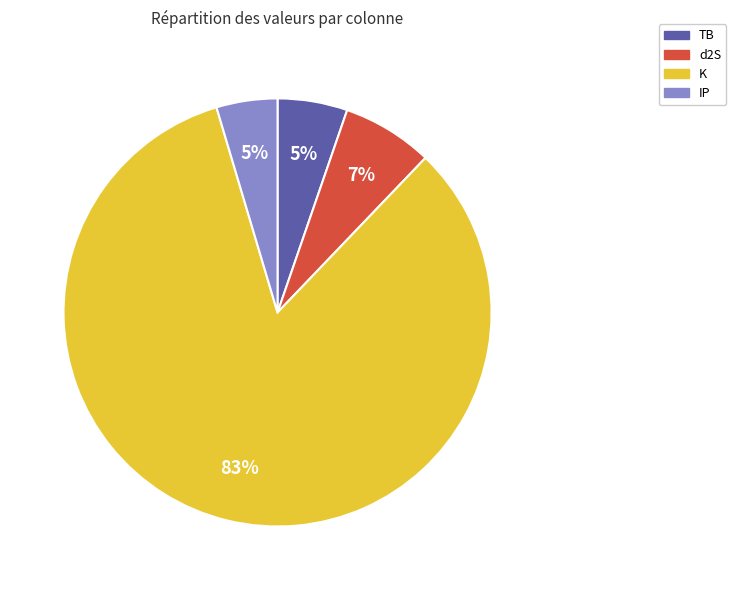

What percentage is the TB slice, to the nearest percent?

5%